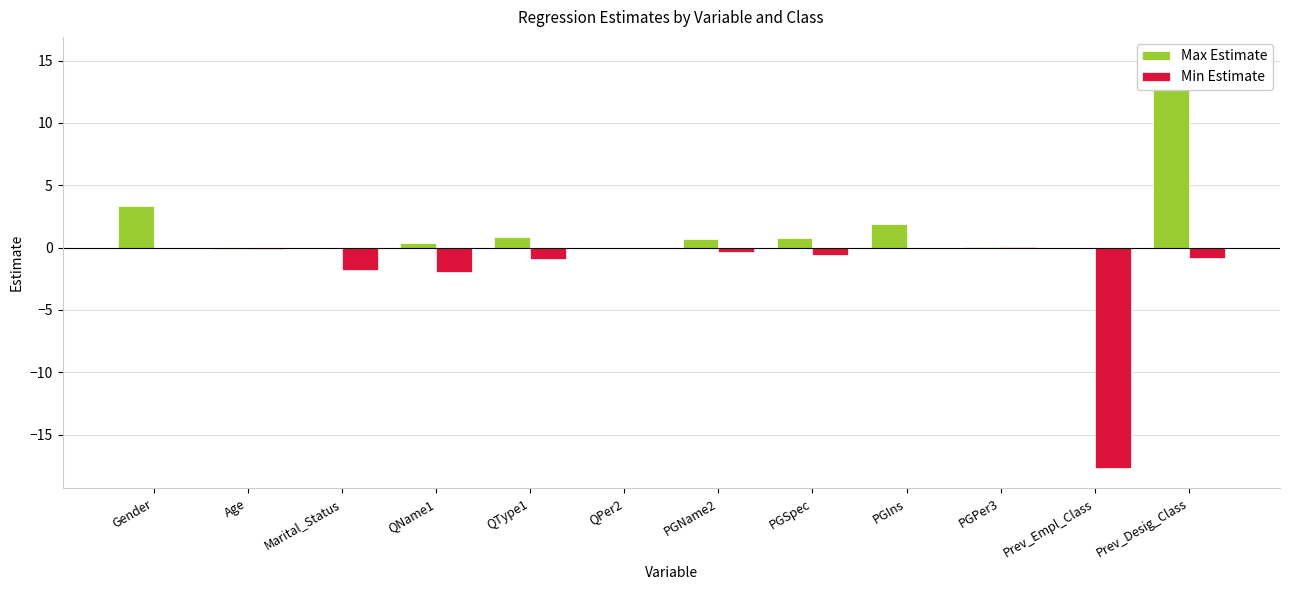

Reading left to right, transcribe all the data shown in this chart.

Max Estimate: Gender=3.3	Age=-0.1	Marital_Status=0.0	QName1=0.3	QType1=0.9	QPer2=-0.0	PGName2=0.7	PGSpec=0.8	PGIns=1.9	PGPer3=0.0	Prev_Empl_Class=0.0	Prev_Desig_Class=15.2
Min Estimate: Gender=-0.0	Age=-0.1	Marital_Status=-1.8	QName1=-2.0	QType1=-1.0	QPer2=-0.0	PGName2=-0.3	PGSpec=-0.6	PGIns=0.0	PGPer3=0.0	Prev_Empl_Class=-17.7	Prev_Desig_Class=-0.8